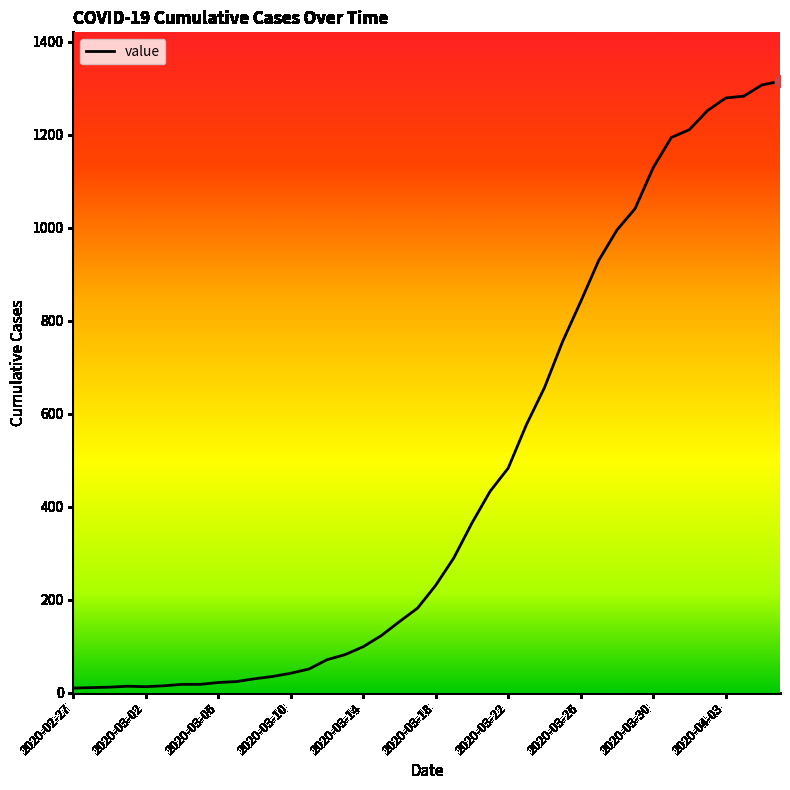

What is the difference between the maximum and minimum values?

1305